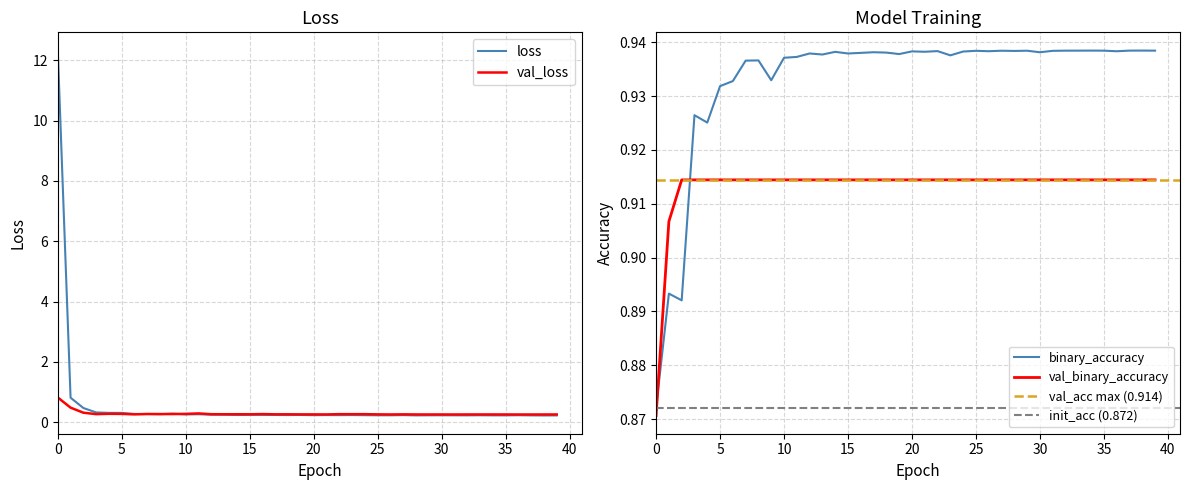

What are all the series names shown in the legend?

loss, val_loss, binary_accuracy, val_binary_accuracy